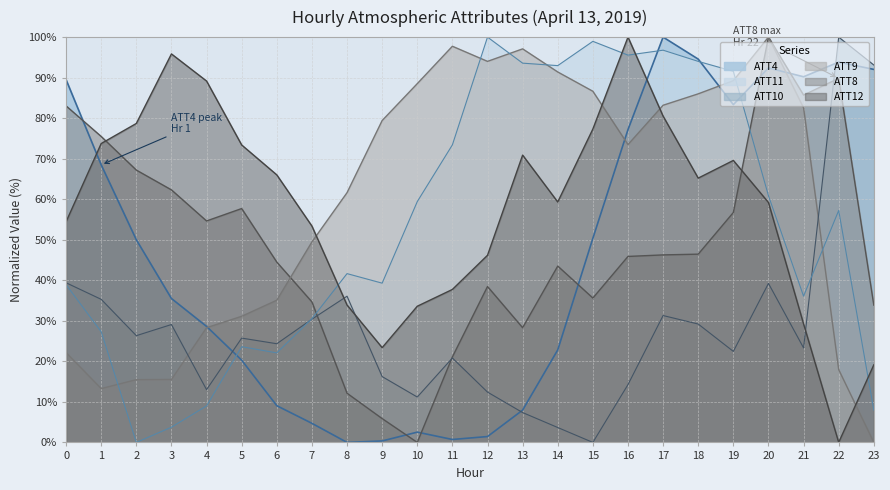

Which series changed the most between 11 and 13?

ATT12